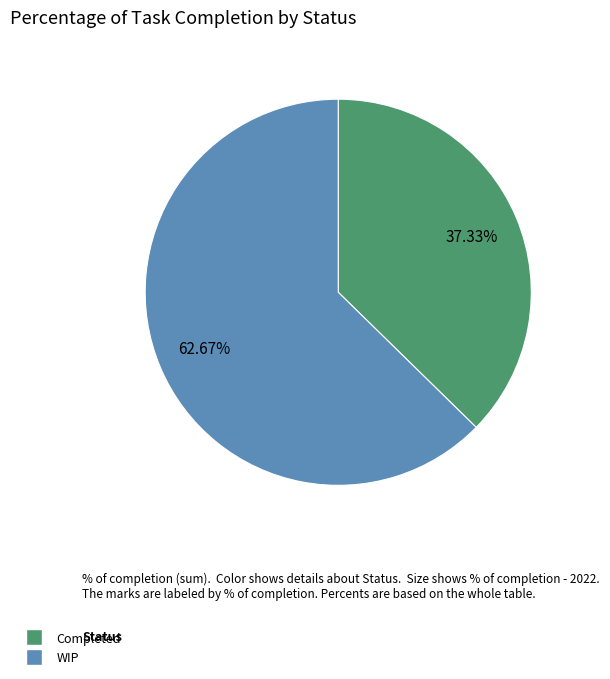

To the nearest percent, what percentage of the pie is Completed?

37%